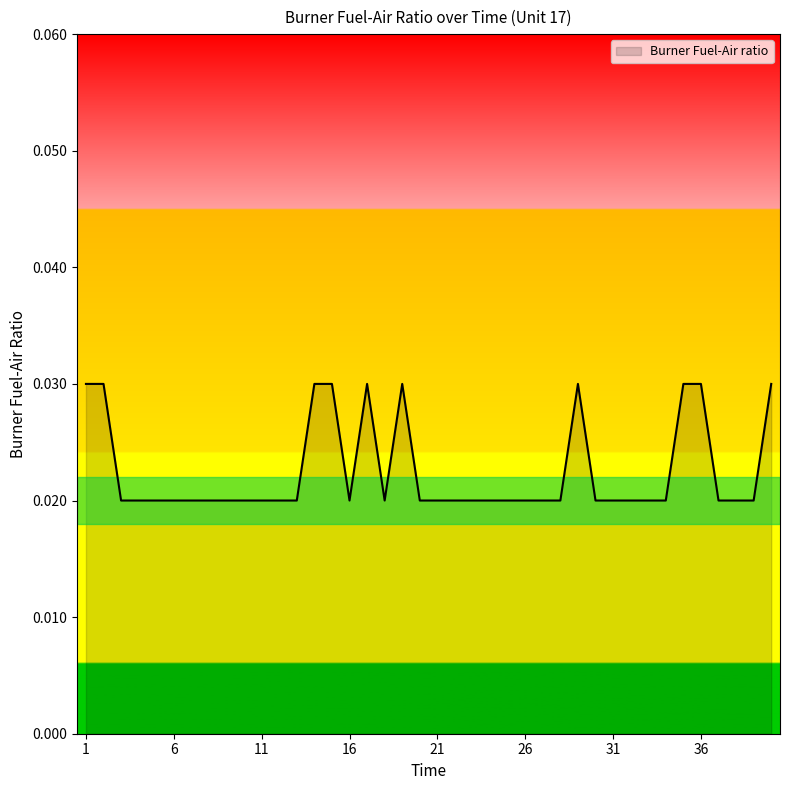

Count the values in the range 0 to 1.

40